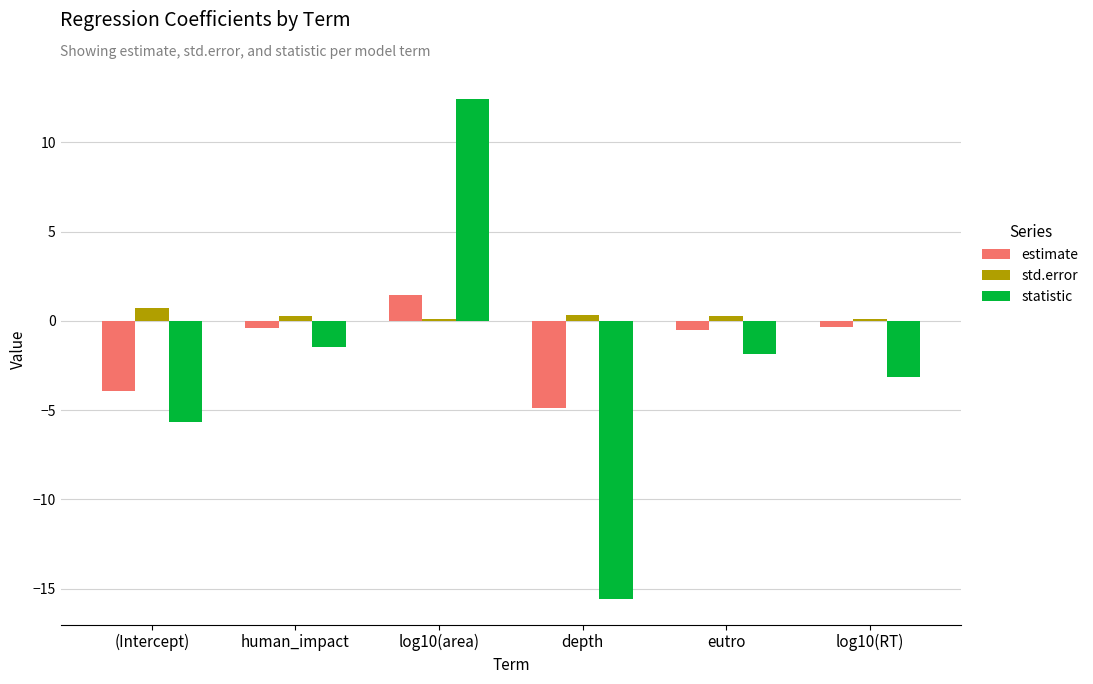

At which label does std.error reach its peak?

(Intercept)